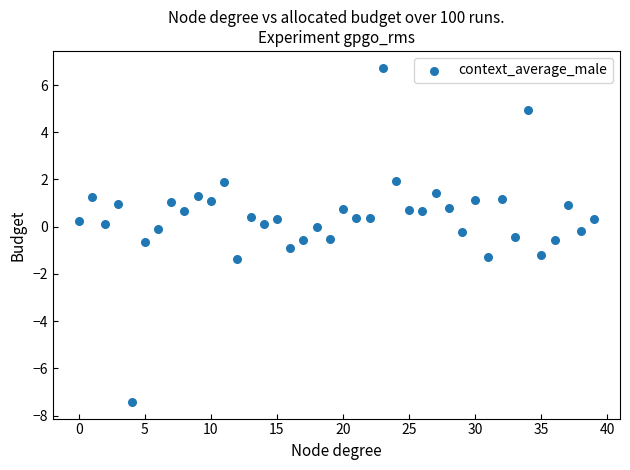

What is the range of X values (max minus min)?

39.0